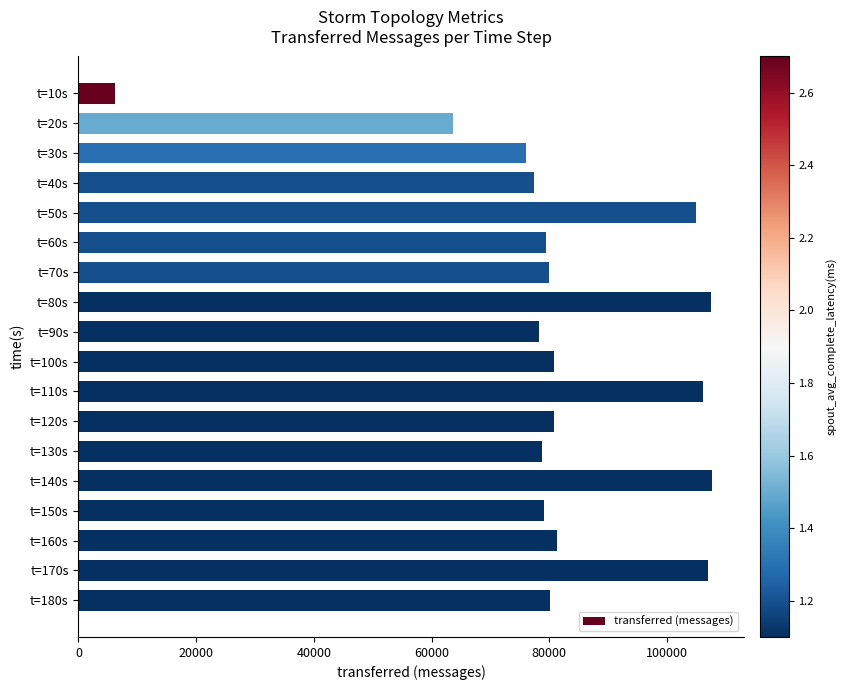

Between t=20s and t=60s, which is larger?

t=60s